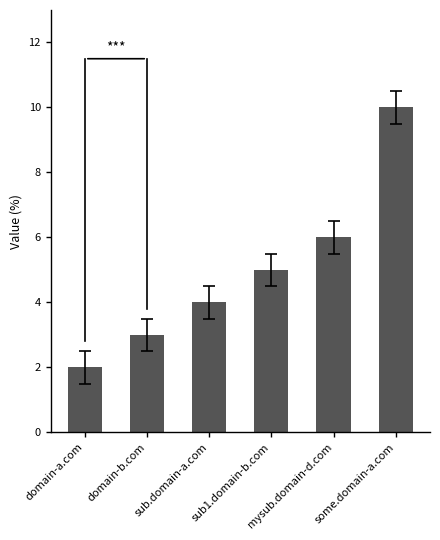

What is the value of the 3rd bar from the left?

4